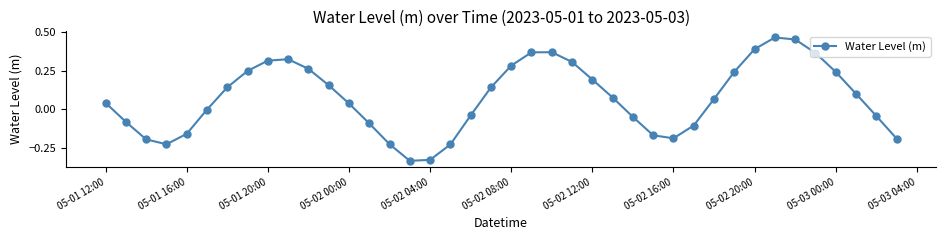

What is the sum of all values?

2.9